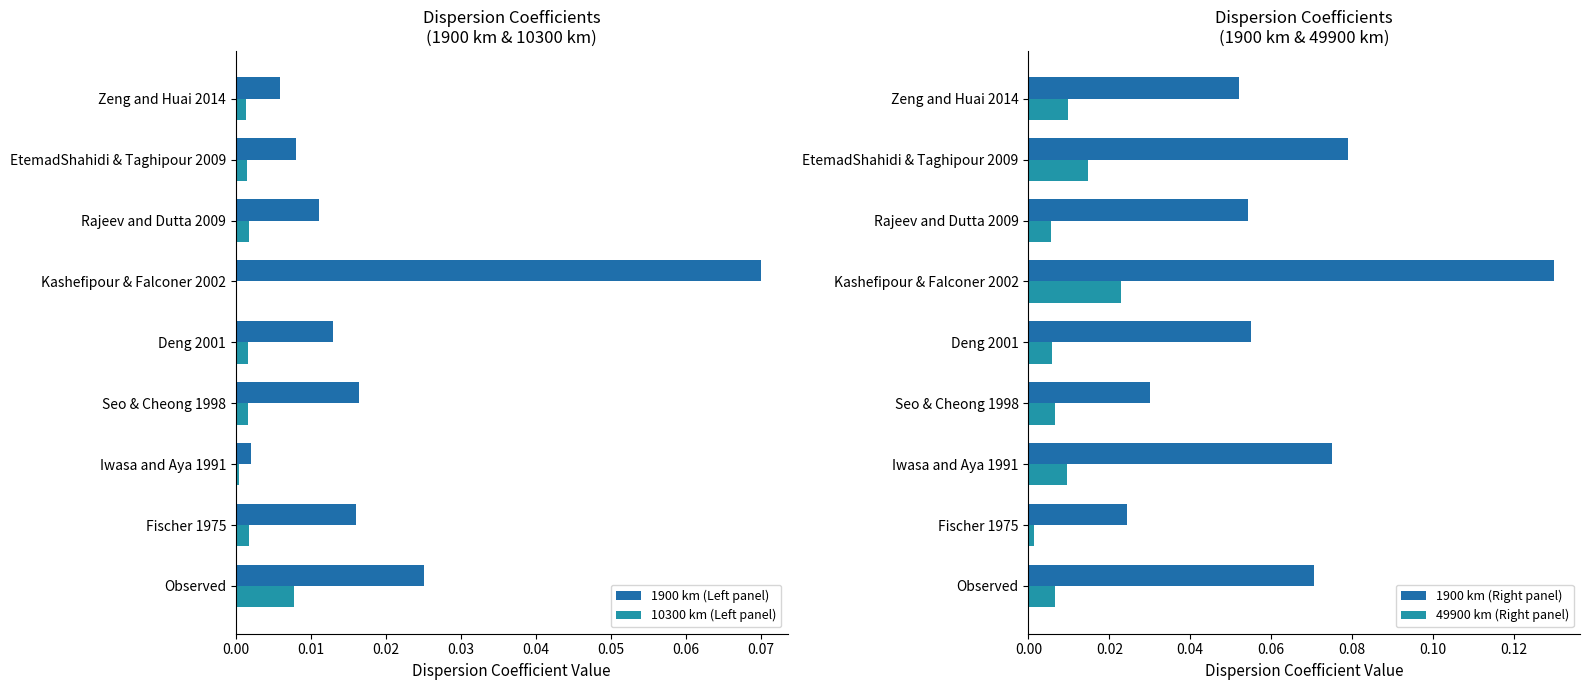

Rank the series by their maximum value, from highest to lowest.

1900 km (Right panel), 1900 km (Left panel), 49900 km (Right panel), 10300 km (Left panel)